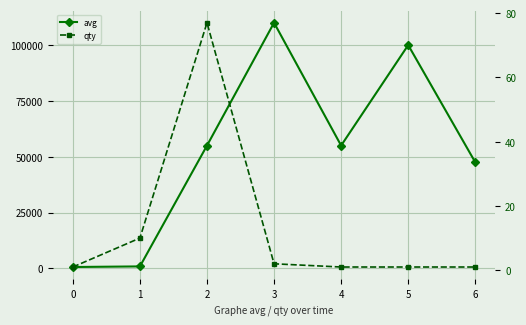

Which series changed the most between 1 and 2?

avg